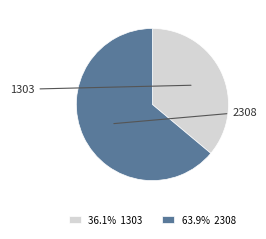

What is the ratio of the value at 36.1% 1303 to the value at 63.9% 2308?

0.6